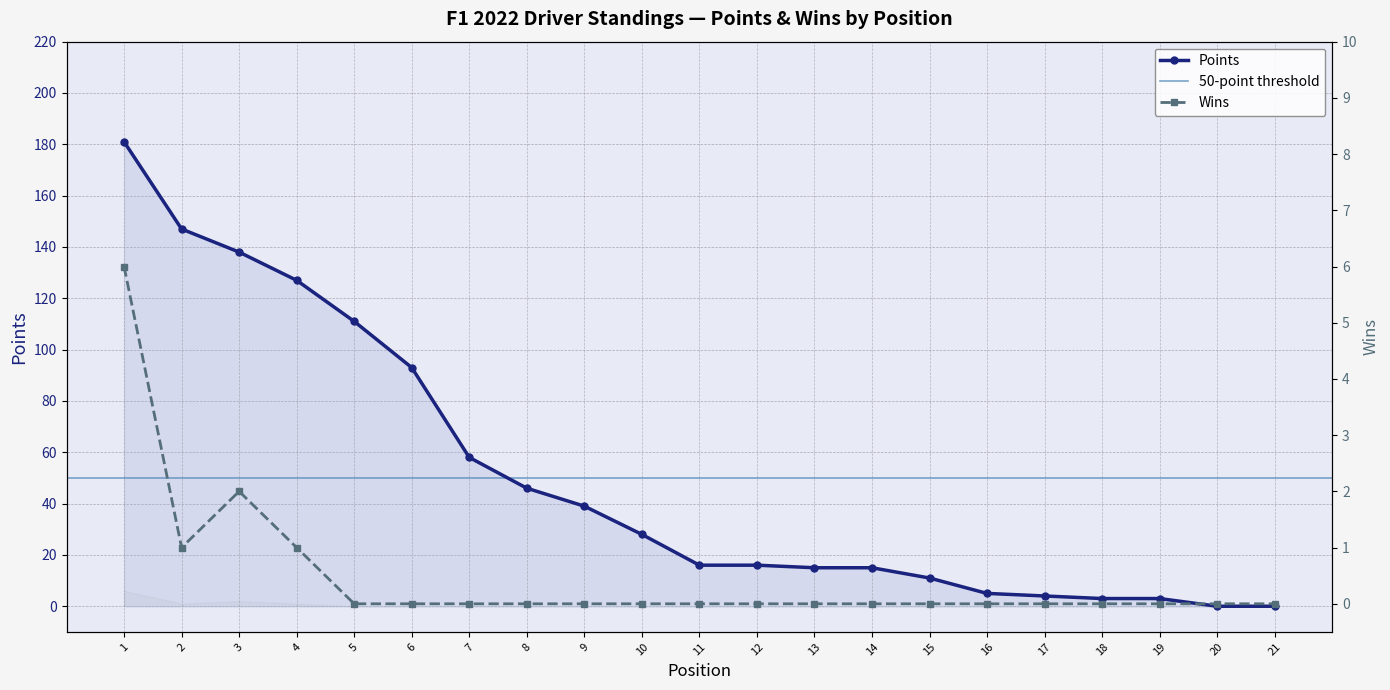

What is the sum of the Points values at 17 and 20?

4